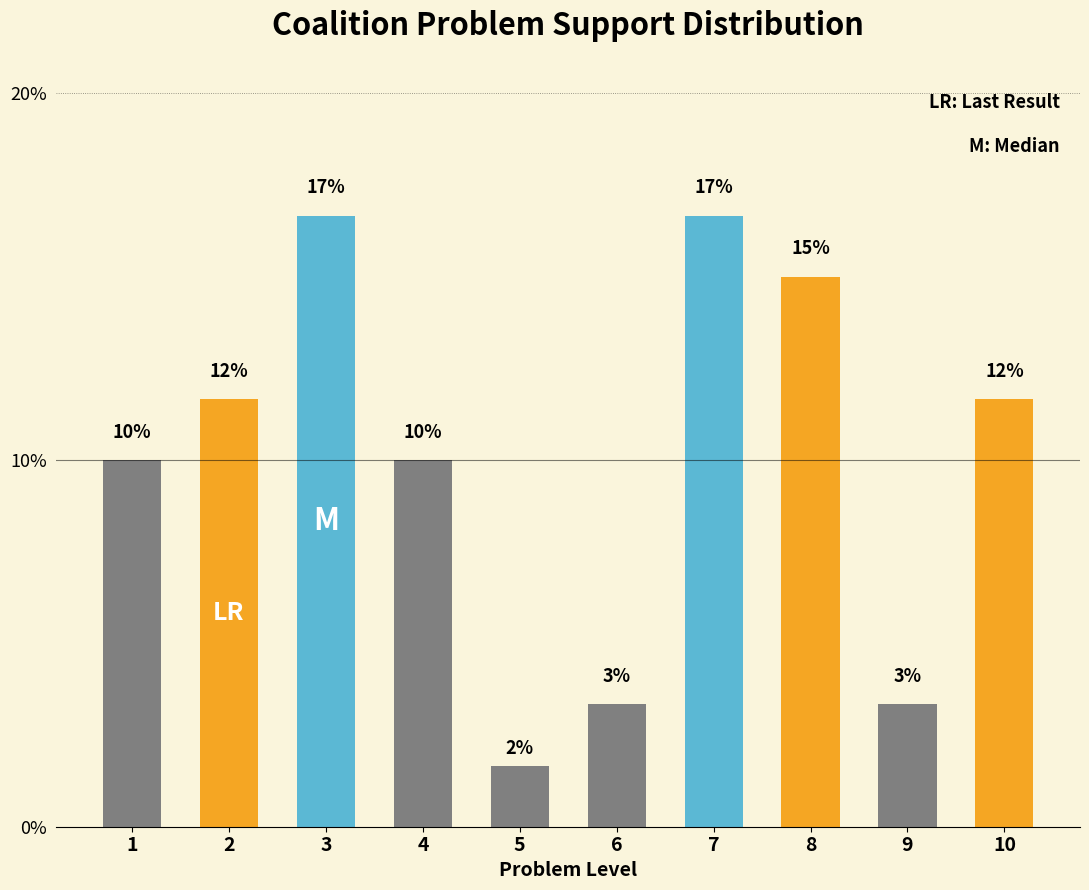

Are the bars horizontal?

No